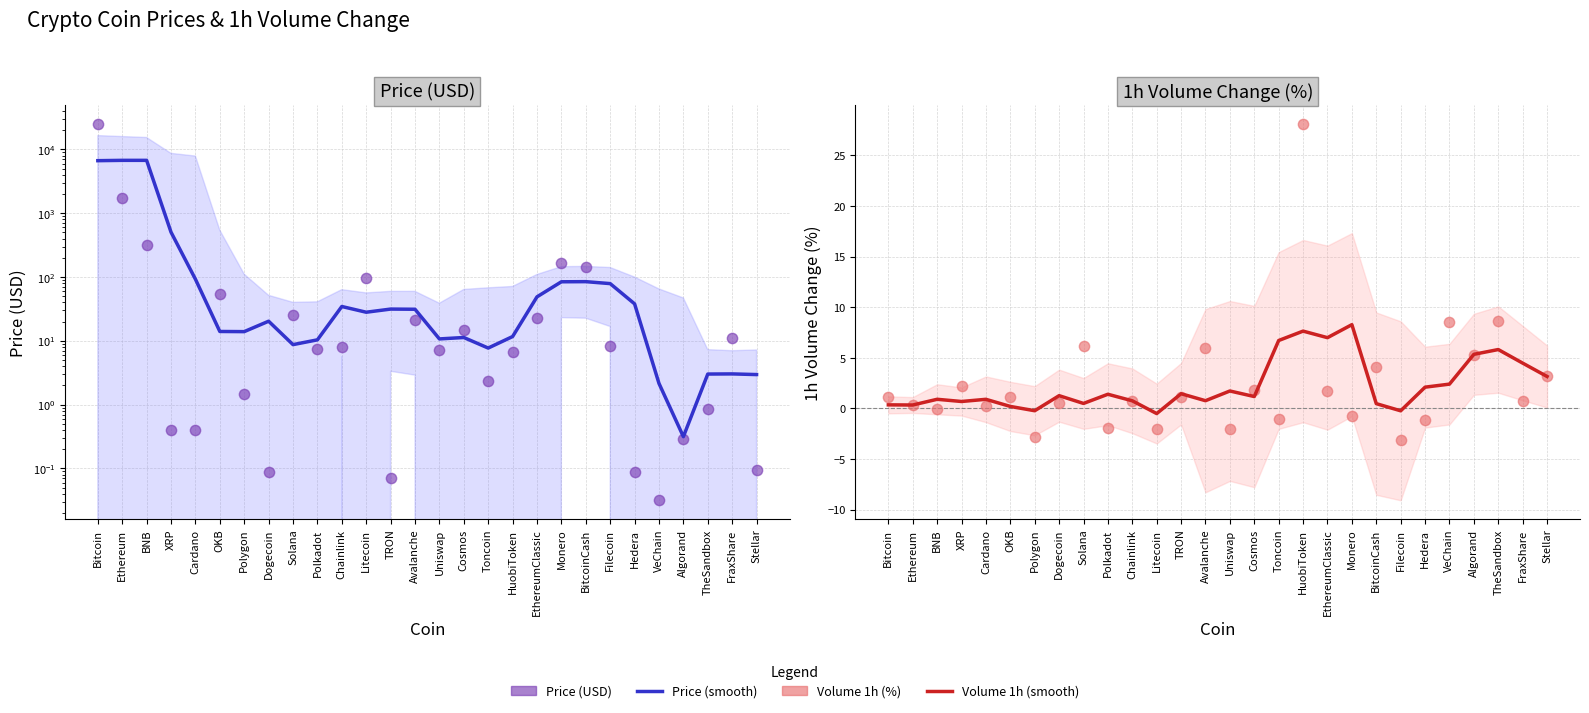

Which series contains the lowest Y value?

Volume 1h (%)